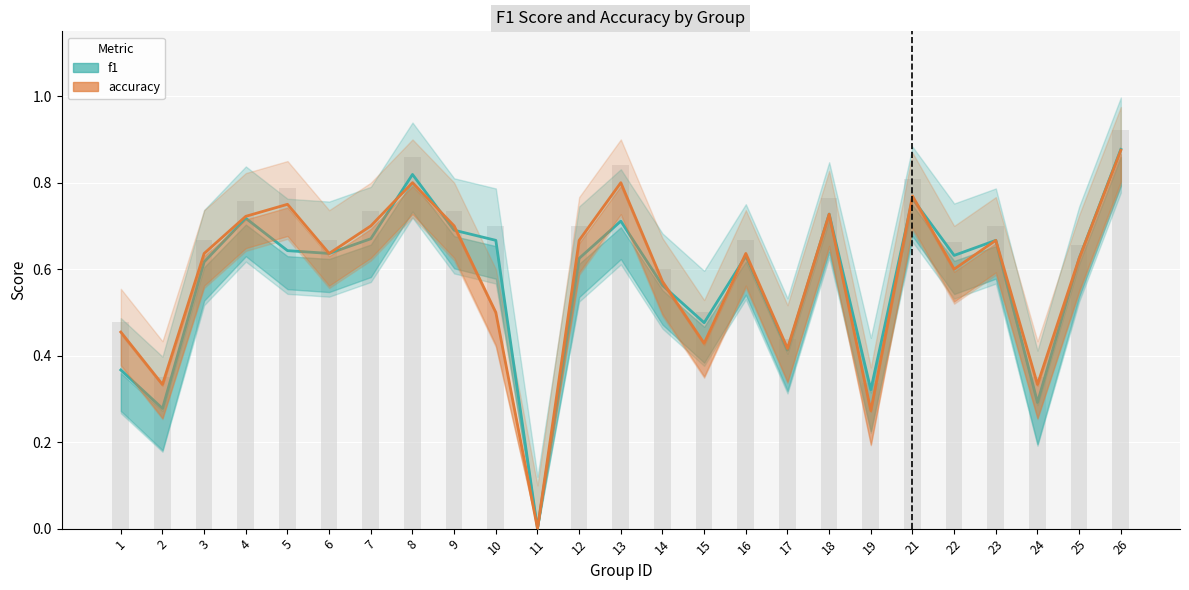

How many bars are there in each group?

2